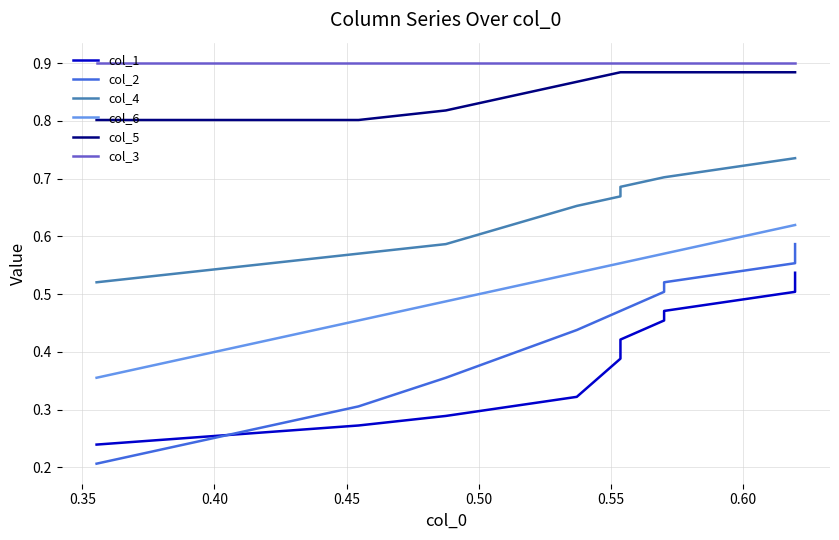

True or false: col_2 and col_5 intersect in this chart.

False